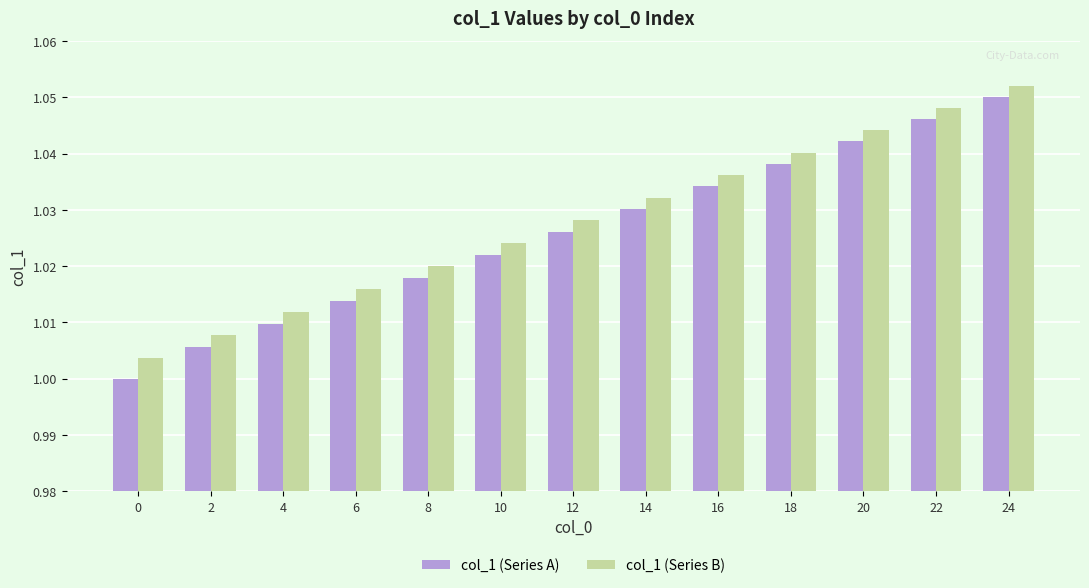

What is the total value across all series at 10?

2.0